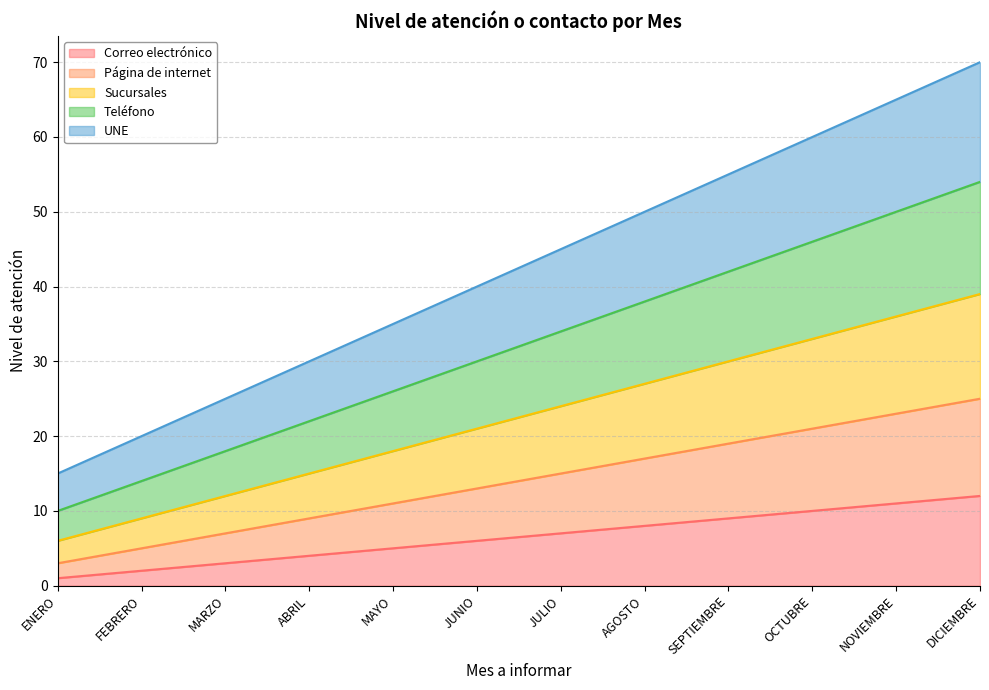

Reading right to left, what are all the values shown in this chart?

Correo electrónico: DICIEMBRE=12	NOVIEMBRE=11	OCTUBRE=10	SEPTIEMBRE=9	AGOSTO=8	JULIO=7	JUNIO=6	MAYO=5	ABRIL=4	MARZO=3	FEBRERO=2	ENERO=1
Página de internet: DICIEMBRE=25	NOVIEMBRE=23	OCTUBRE=21	SEPTIEMBRE=19	AGOSTO=17	JULIO=15	JUNIO=13	MAYO=11	ABRIL=9	MARZO=7	FEBRERO=5	ENERO=3
Sucursales: DICIEMBRE=39	NOVIEMBRE=36	OCTUBRE=33	SEPTIEMBRE=30	AGOSTO=27	JULIO=24	JUNIO=21	MAYO=18	ABRIL=15	MARZO=12	FEBRERO=9	ENERO=6
Teléfono: DICIEMBRE=54	NOVIEMBRE=50	OCTUBRE=46	SEPTIEMBRE=42	AGOSTO=38	JULIO=34	JUNIO=30	MAYO=26	ABRIL=22	MARZO=18	FEBRERO=14	ENERO=10
UNE: DICIEMBRE=70	NOVIEMBRE=65	OCTUBRE=60	SEPTIEMBRE=55	AGOSTO=50	JULIO=45	JUNIO=40	MAYO=35	ABRIL=30	MARZO=25	FEBRERO=20	ENERO=15